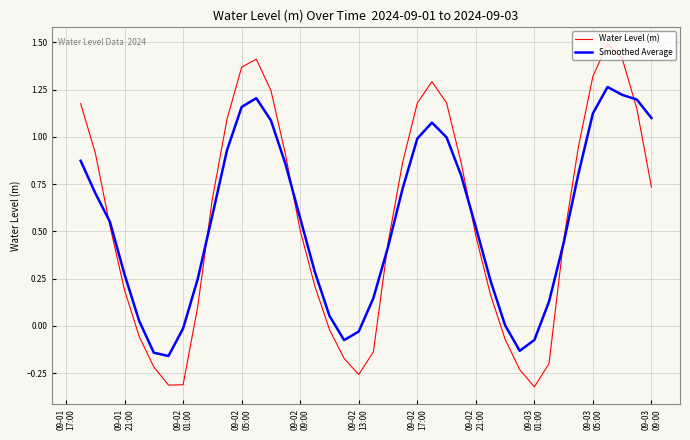

What is the greatest value displayed?

1.5